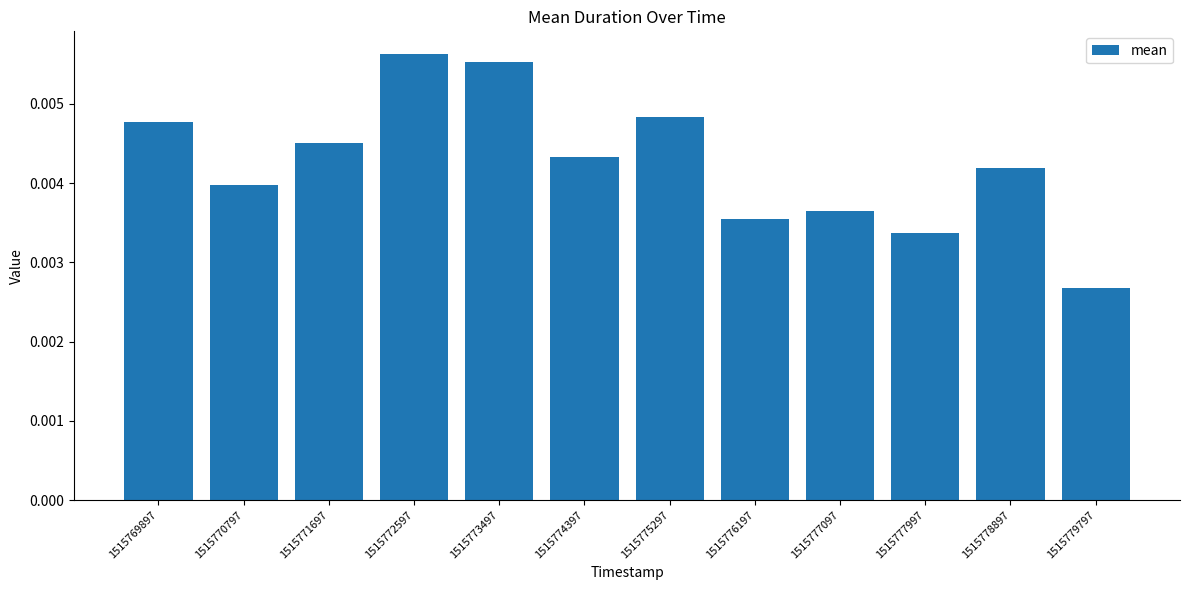

Rank the categories by value from highest to lowest.

1515772597, 1515773497, 1515775297, 1515769897, 1515771697, 1515774397, 1515778897, 1515770797, 1515777097, 1515776197, 1515777997, 1515779797